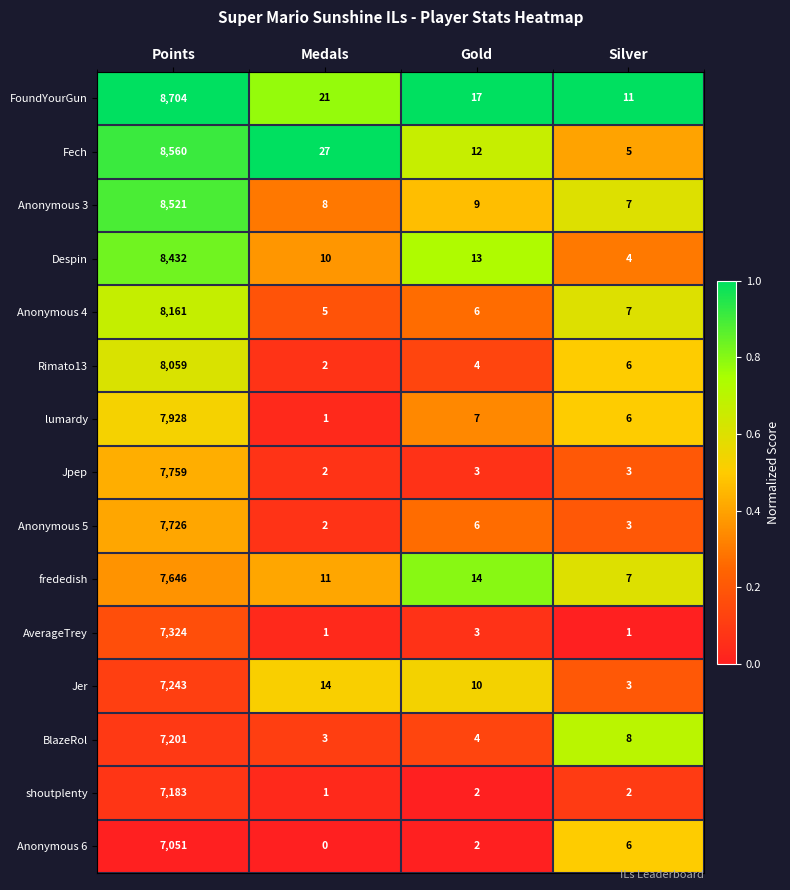

Where does the Anonymous 5 series first go above 6?

Points